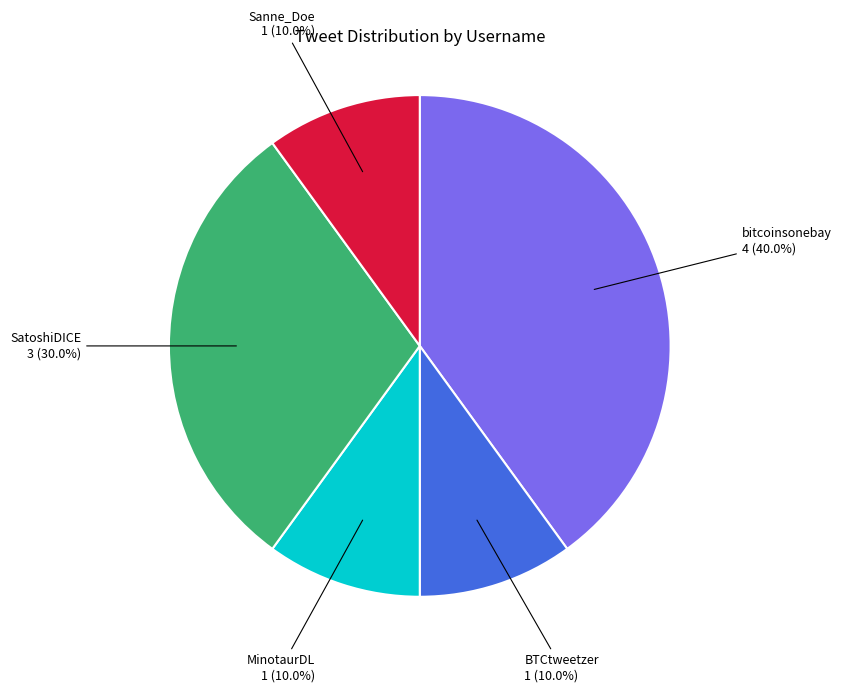

Rank the categories by value from lowest to highest.

BTCtweetzer, MinotaurDL, Sanne_Doe, SatoshiDICE, bitcoinsonebay